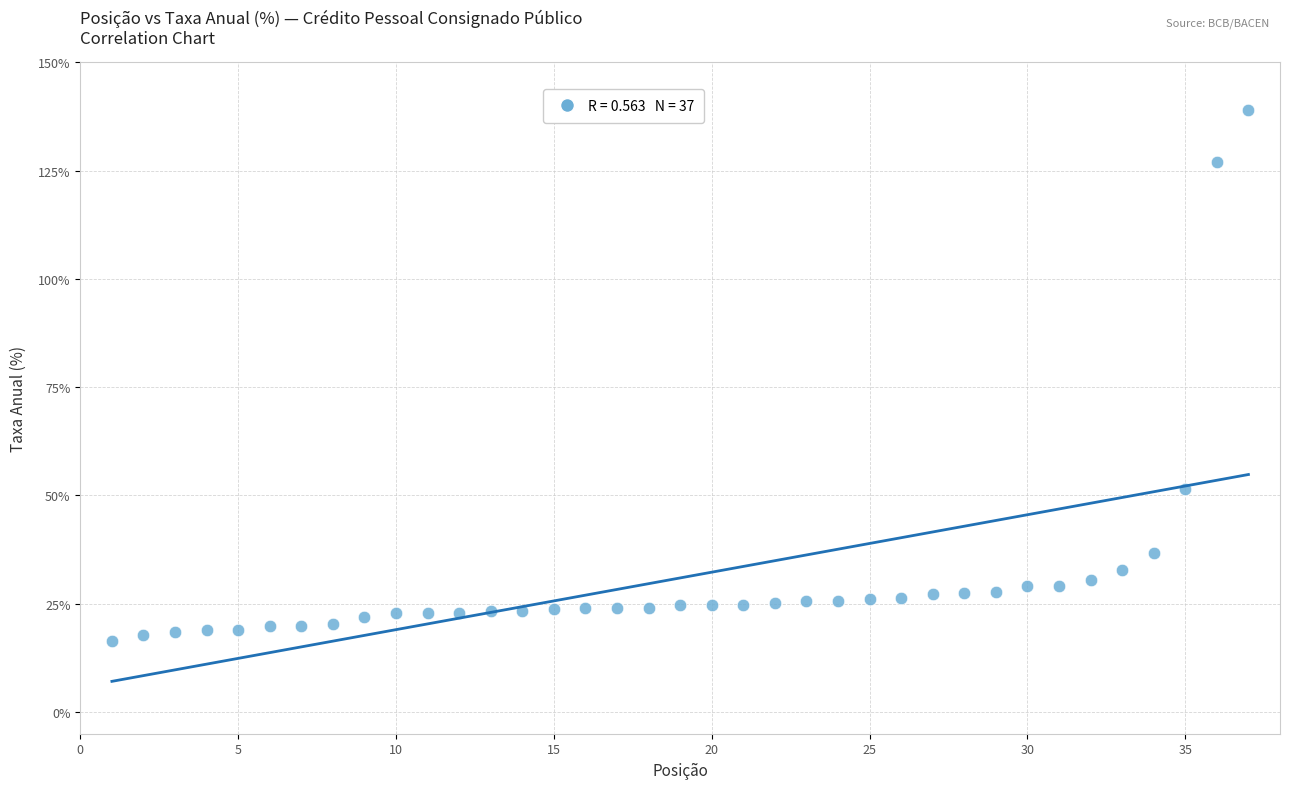

What Y value in the scatter plot is closest to 77?

51.6